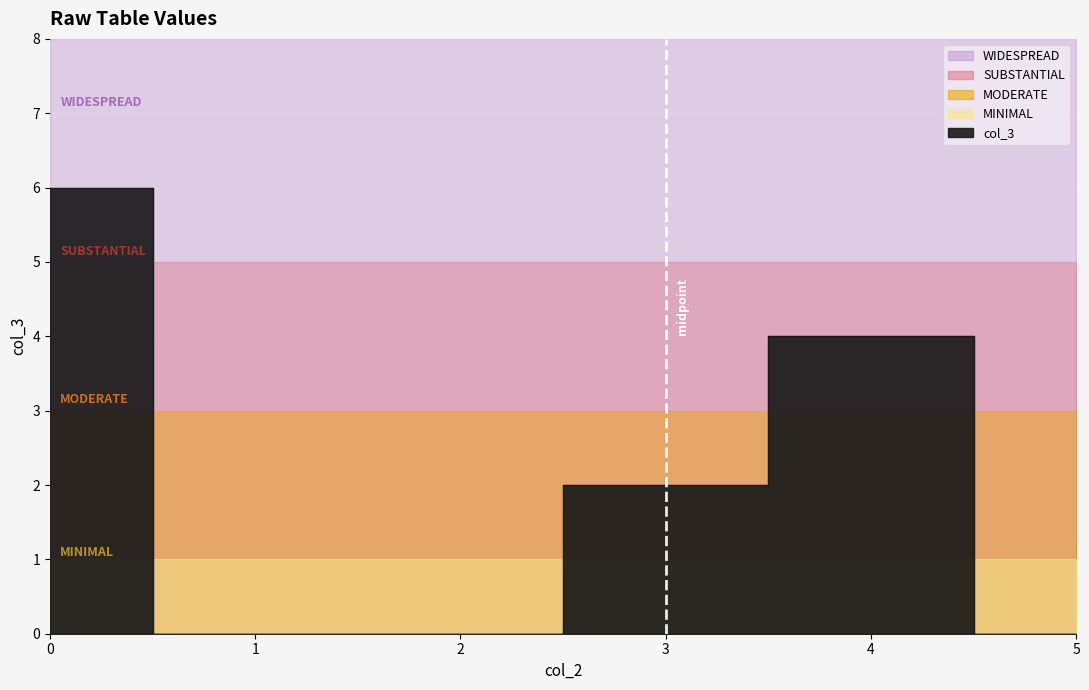

Which label corresponds to the smallest value in the chart?

1